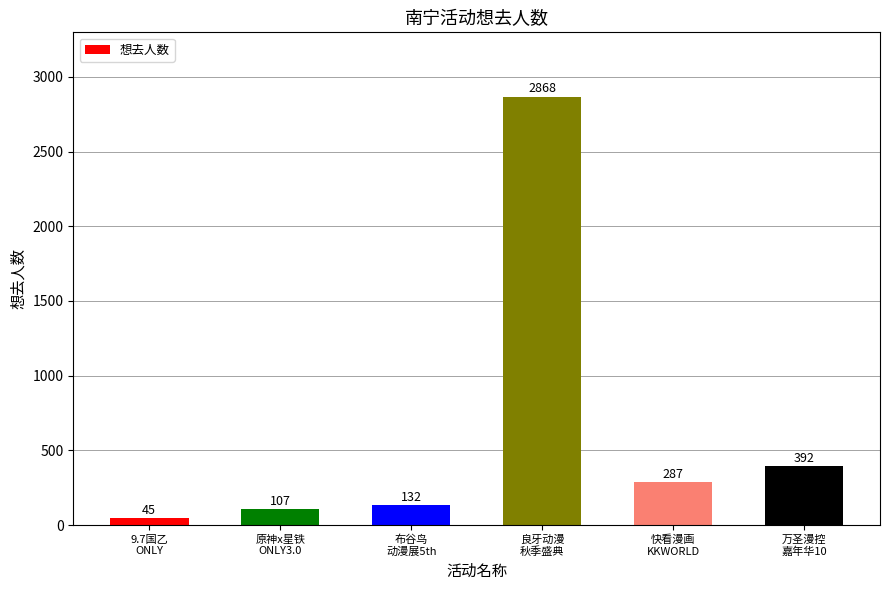

What is the sum of the values at 布谷鸟
动漫展5th and 良牙动漫
秋季盛典?

3000